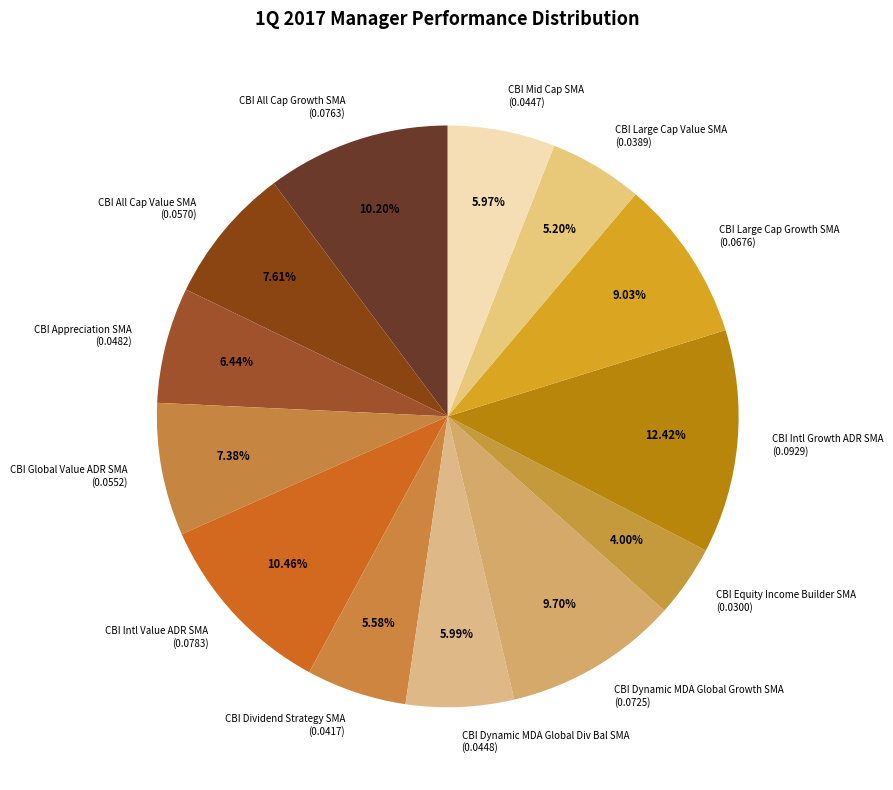

Is CBI All Cap Growth SMA the majority of the pie?

No